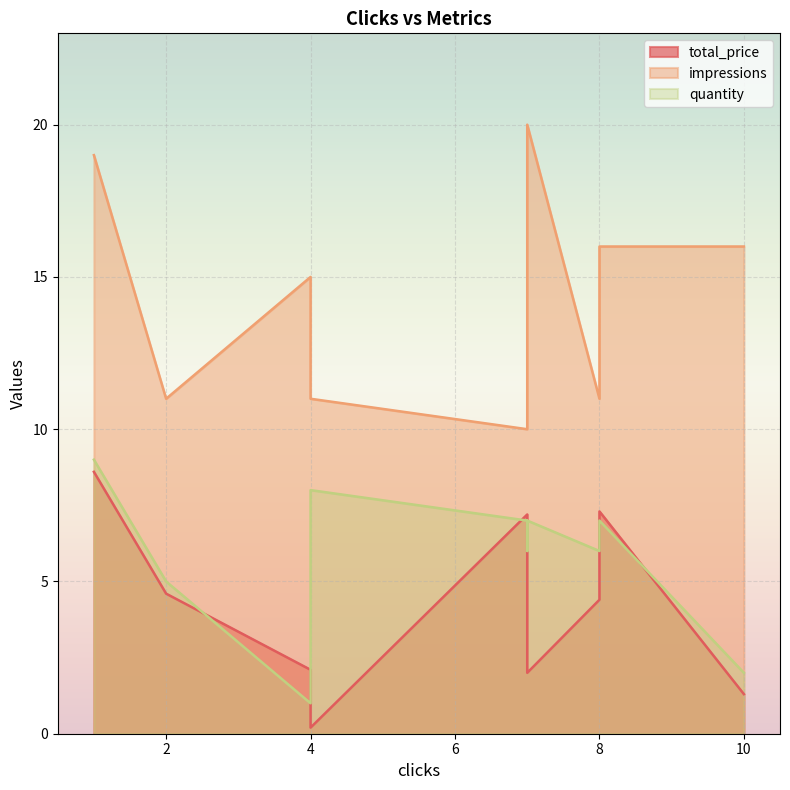

At which label does quantity reach its peak?

1